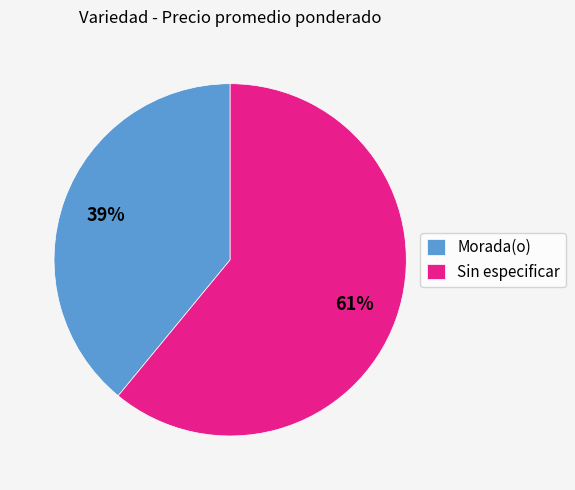

To the nearest percent, what portion does Morada(o) represent?

39%